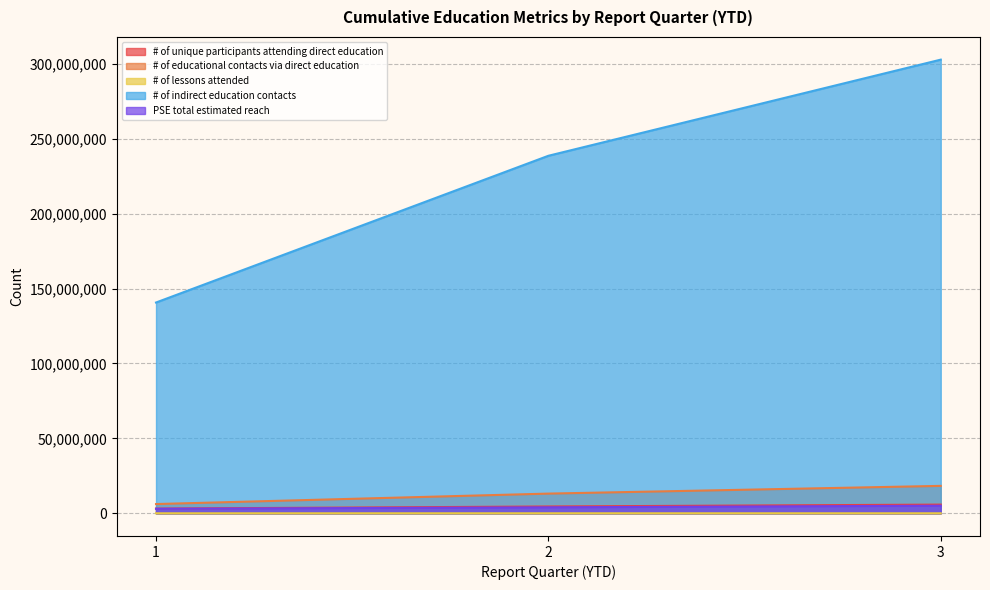

What is the sum of the # of educational contacts via direct education values at 2 and 1?

19307096